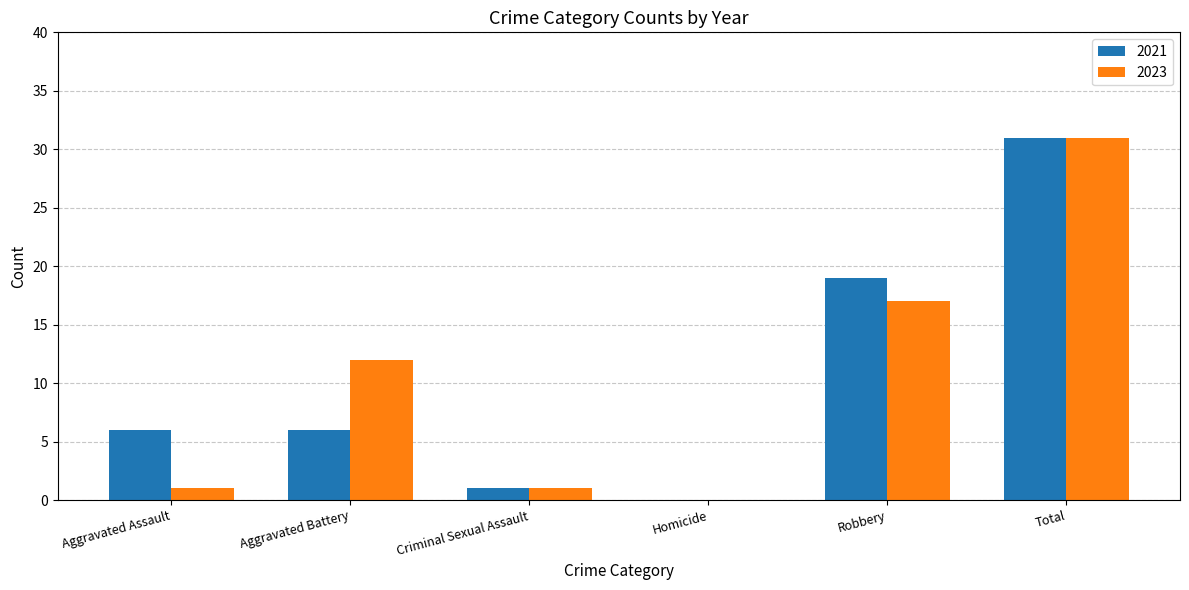

Between Aggravated Assault and Criminal Sexual Assault, which series saw the biggest shift?

2021